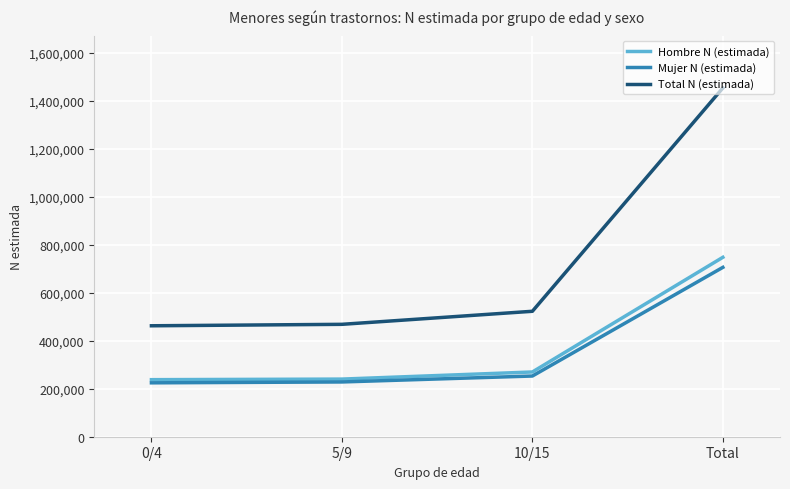

What is the minimum value for Mujer N (estimada)?

224548